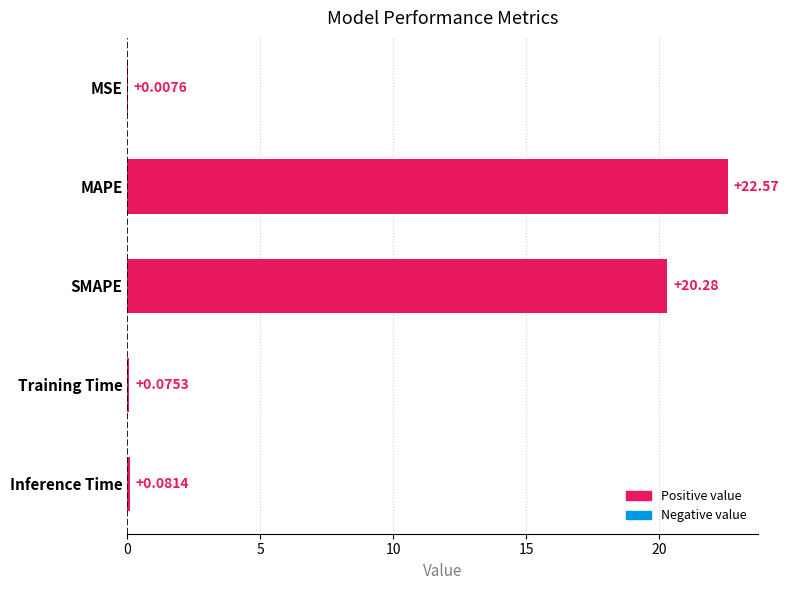

What is the change in value from MSE to Inference Time?

+0.1